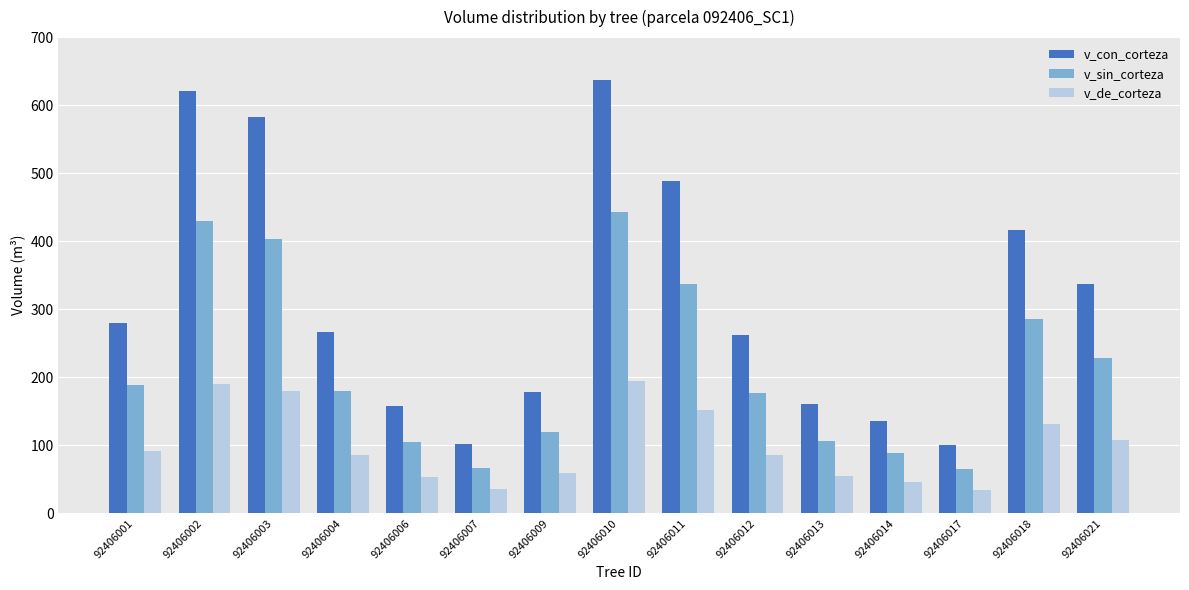

Which series changed the most between 92406003 and 92406018?

v_con_corteza